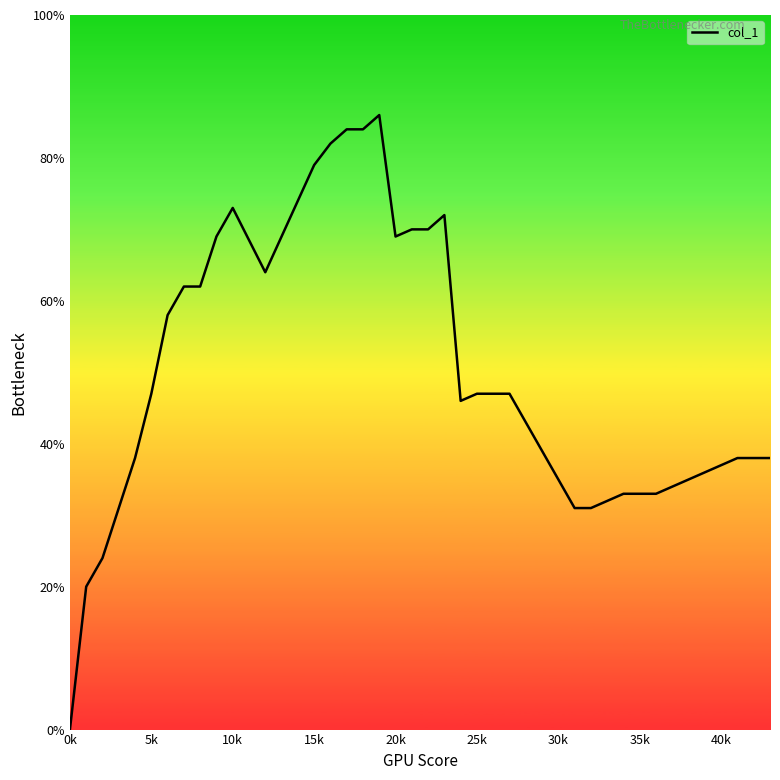

How many points are higher than both their immediate neighbors (excluding endpoints)?

3